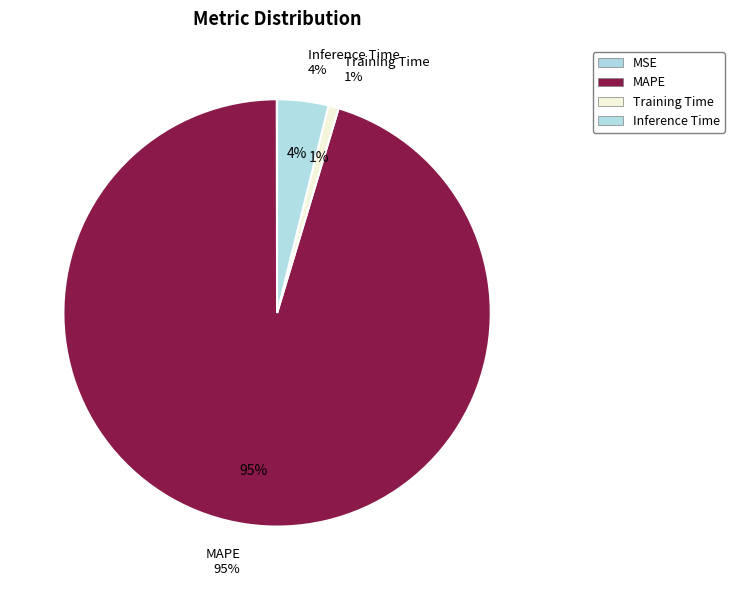

To the nearest percent, what is the average slice percentage?

25%